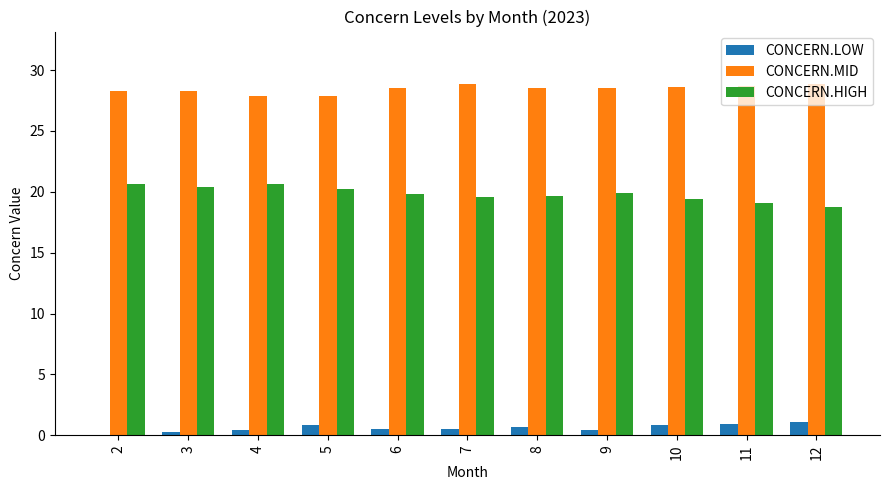

What is the maximum value for CONCERN.MID?

28.8